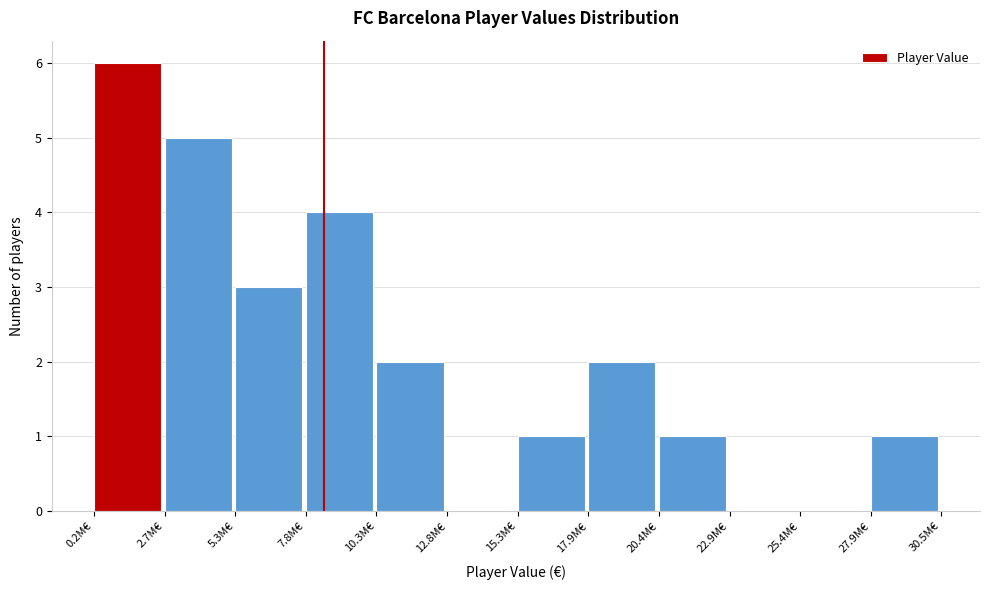

Reading left to right, what are all the values shown in this chart?

0.2M€=6	2.7M€=5	5.3M€=3	7.8M€=4	10.3M€=2	12.8M€=0	15.3M€=1	17.9M€=2	20.4M€=1	22.9M€=0	25.4M€=0	27.9M€=1